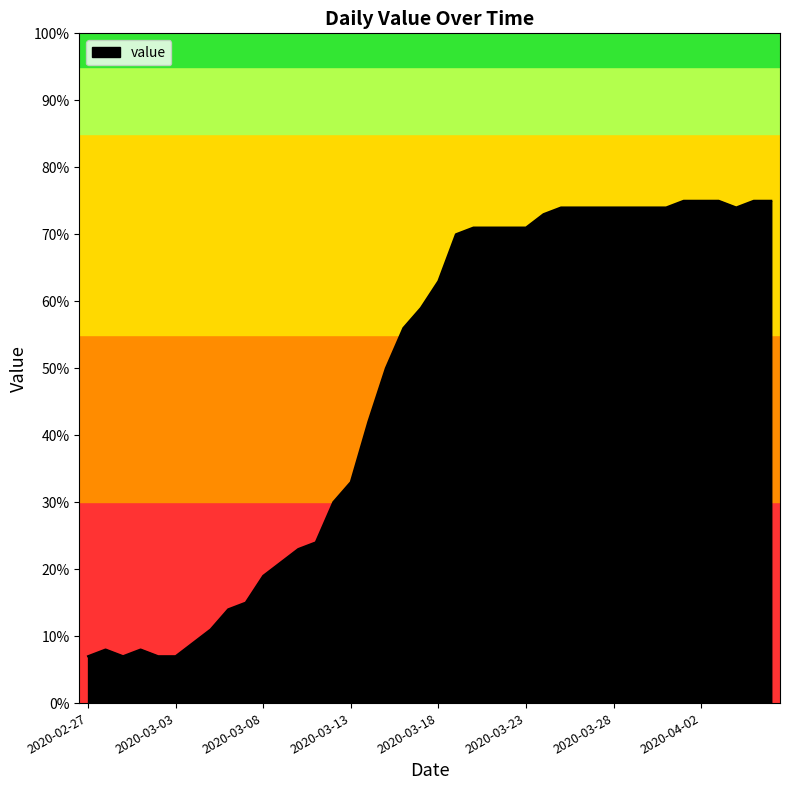

What is the greatest value displayed?

75